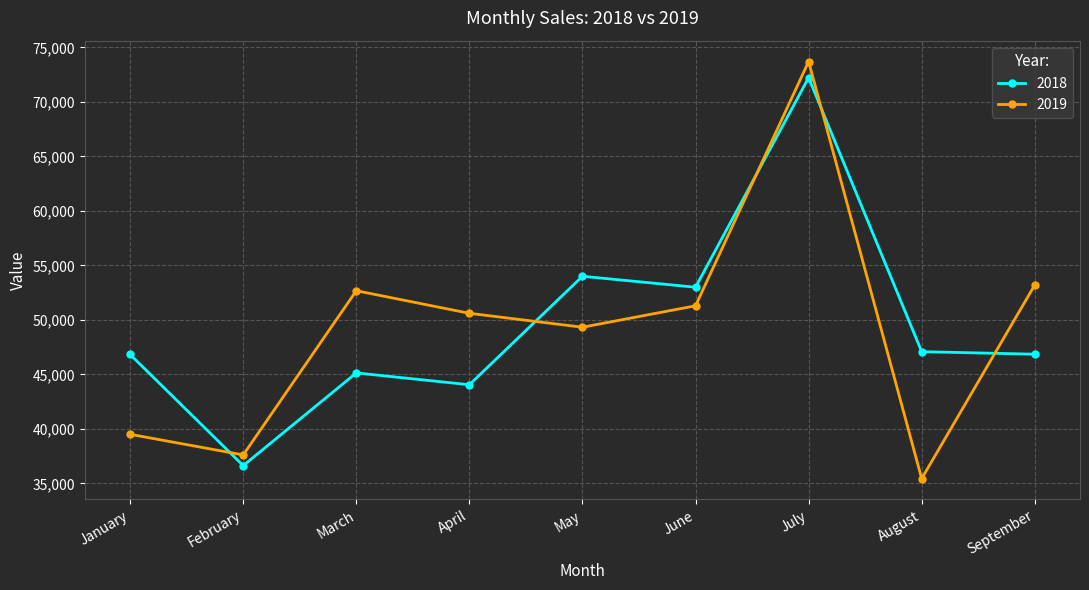

At how many categories does at least one series exceed 57479?

1